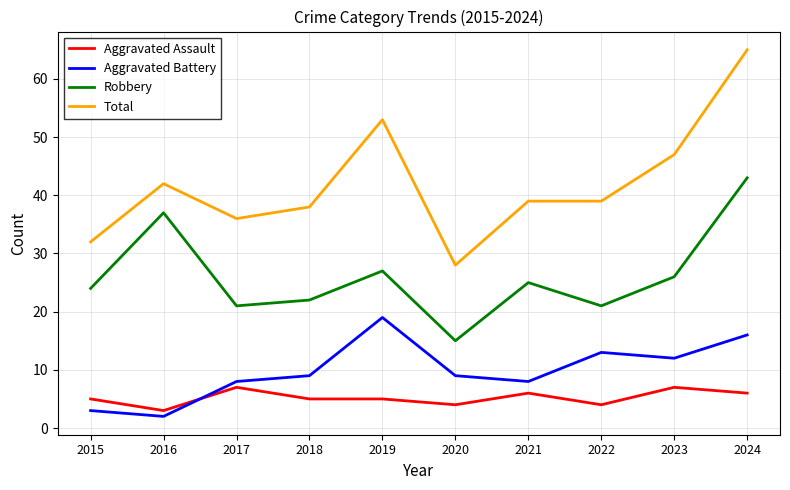

How many Aggravated Assault values are between 4 and 6?

7